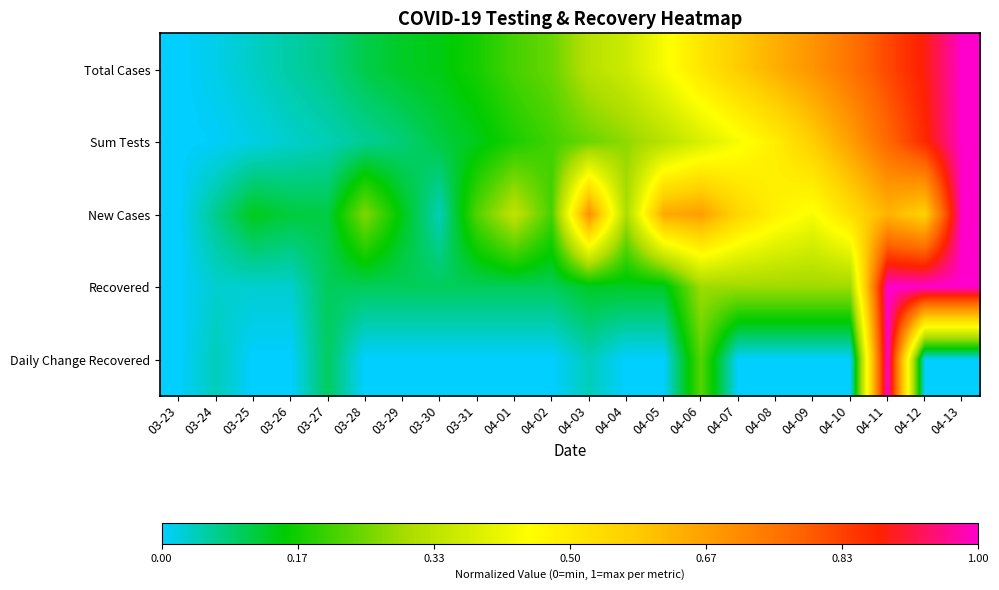

Which has a higher value, 03-30 or 04-13?

04-13